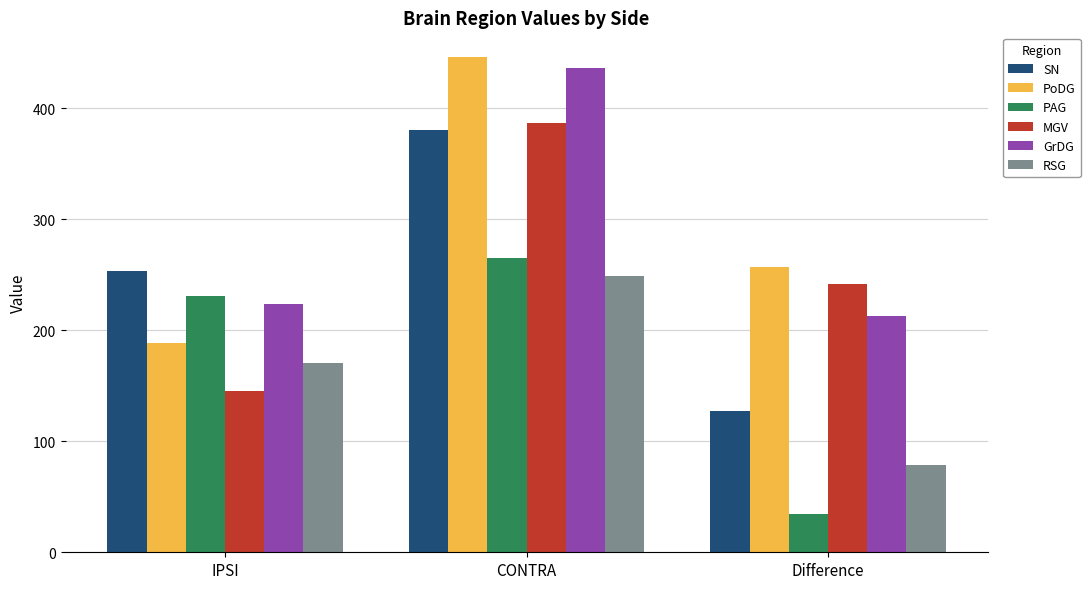

What value does the PAG series have at Difference?

34.3